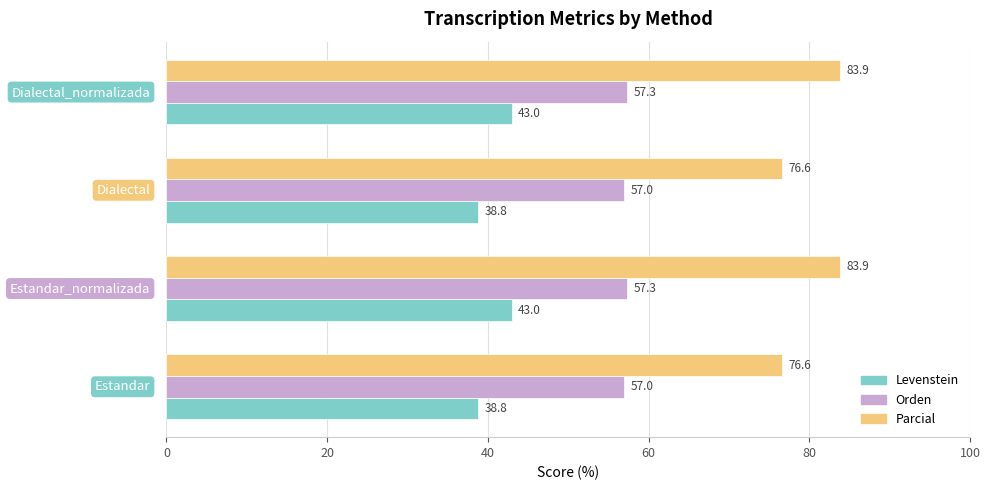

Which series has the largest total across all categories?

Parcial